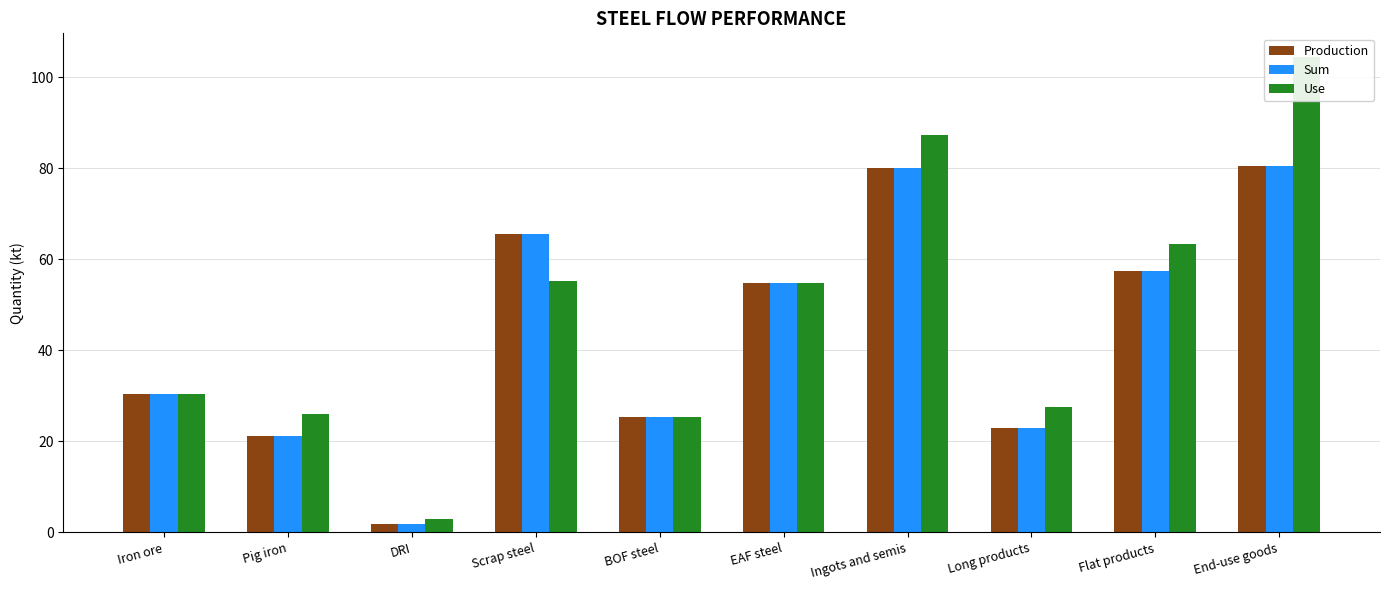

What is the label of the 4th bar from the right?

Ingots and semis